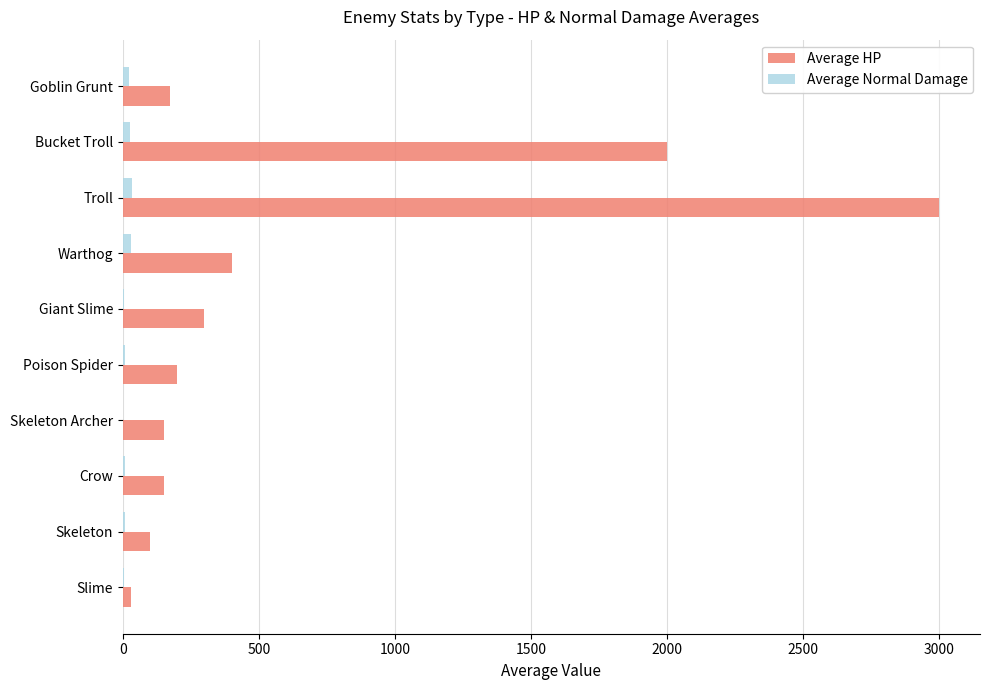

Count the number of data series in this chart.

2